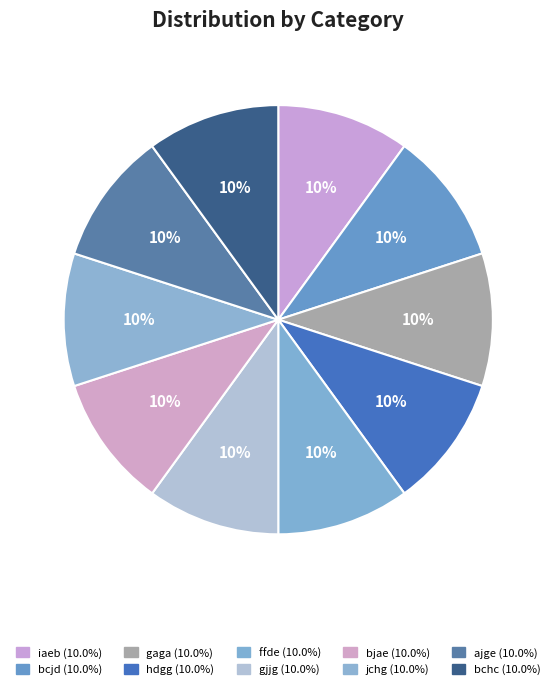

What percentage is NOT represented by iaeb?

90.0%